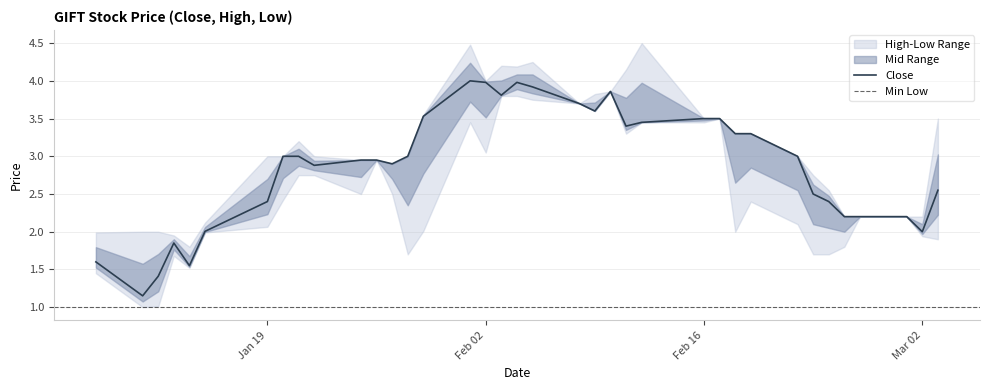

At which category does Low reach its first local valley?

2021-01-11